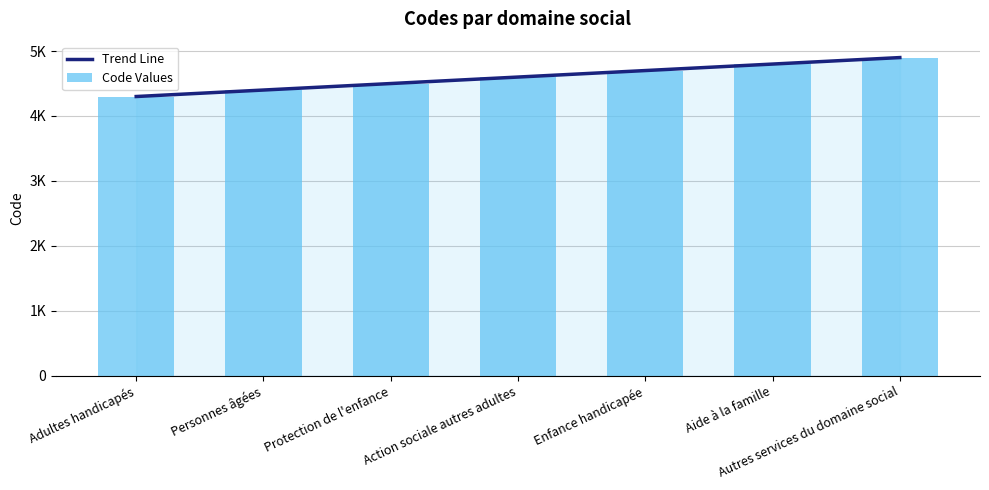

Which series has the widest spread of values?

Trend Line